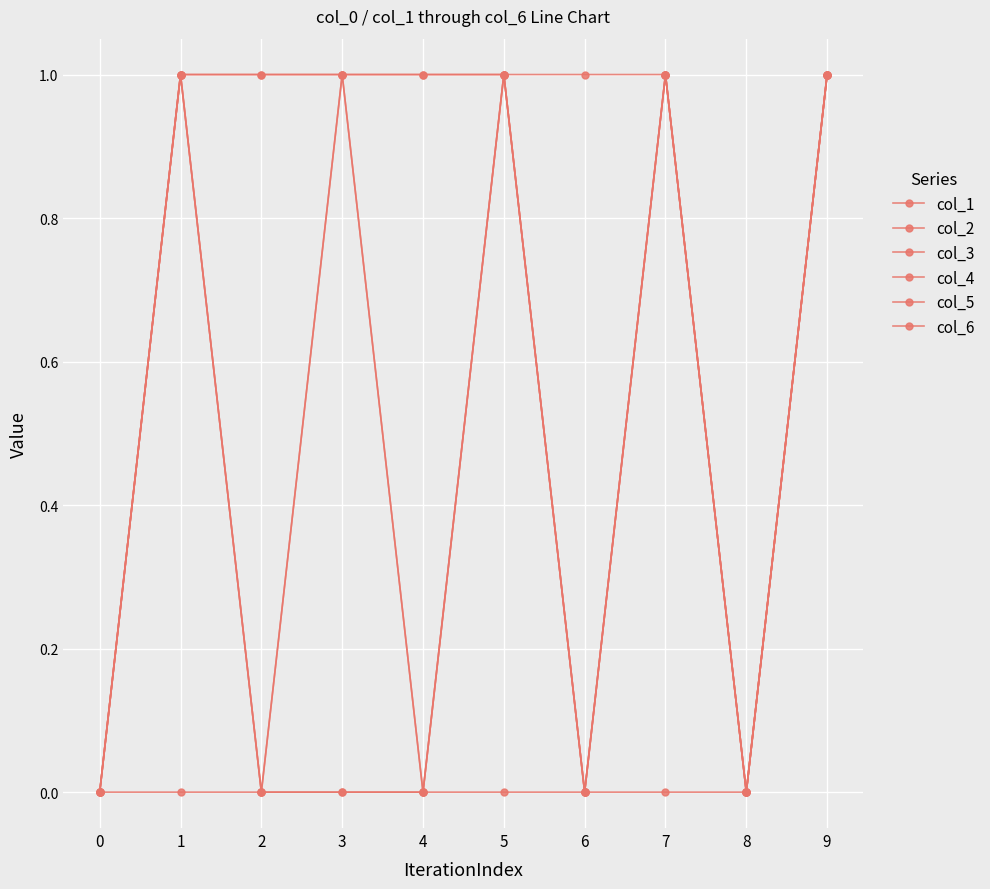

True or false: col_4 and col_1 intersect in this chart.

False